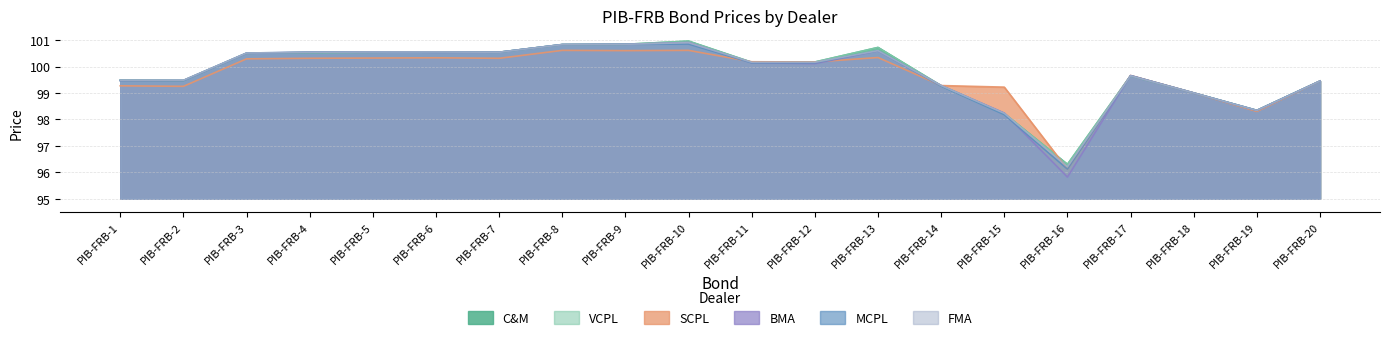

What is the difference between the VCPL values at PIB-FRB-17 and PIB-FRB-12?

0.5